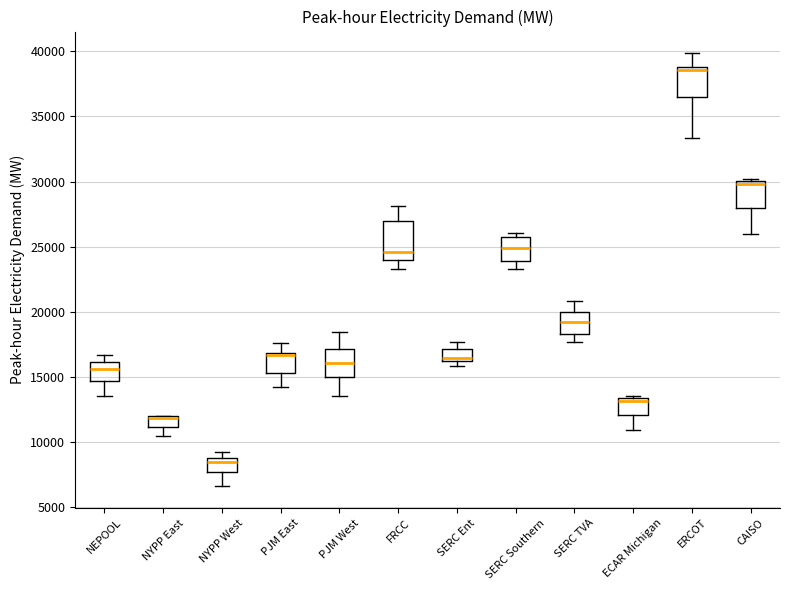

Which box is the tallest, from its lower edge to its upper edge?

FRCC